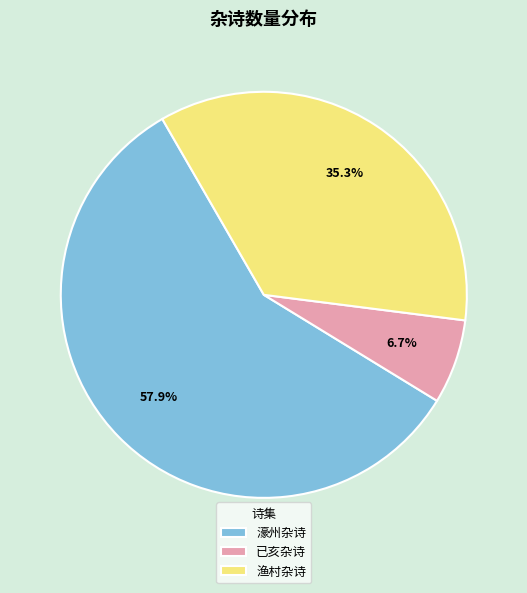

Which category accounts for the majority?

濠州杂诗